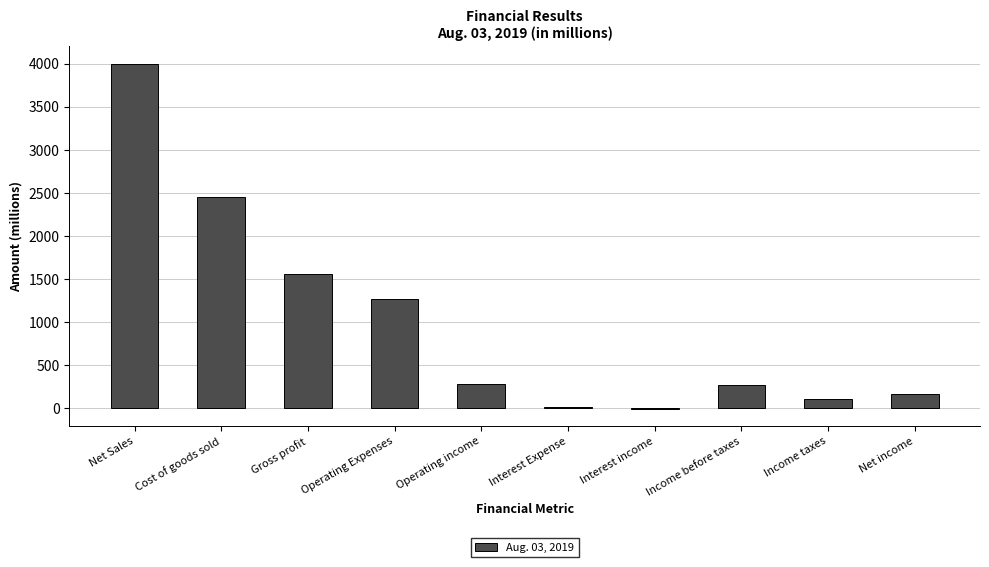

Which category has the highest value across all series?

Net Sales